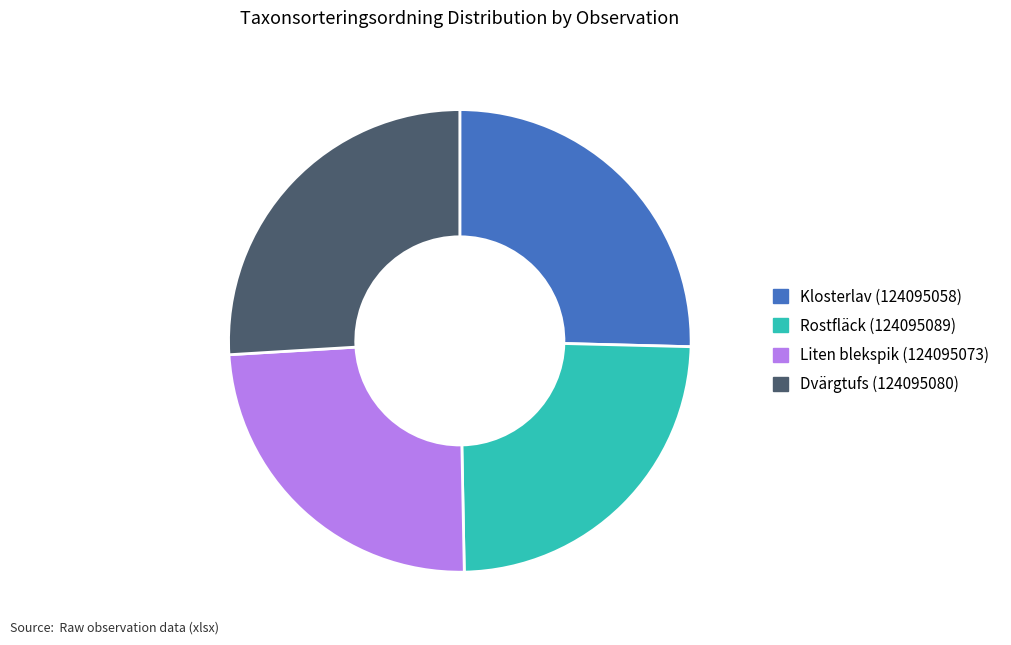

Is it true that Rostfläck (124095089) is 24% of the pie?

True